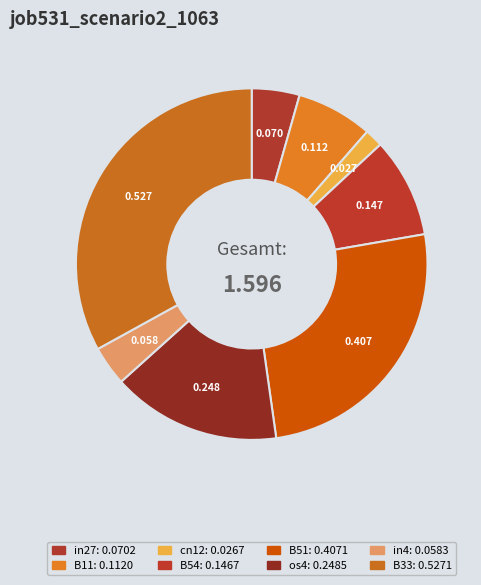

What is the total percentage of B51 and B54?

34.7%